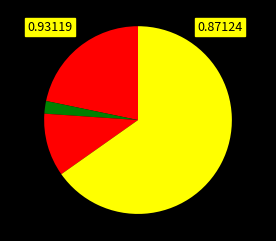

Count the number of slices in the pie.

4